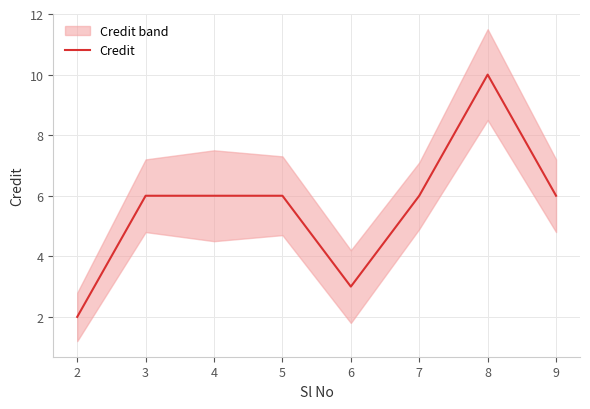

How many lines are shown in the chart?

1